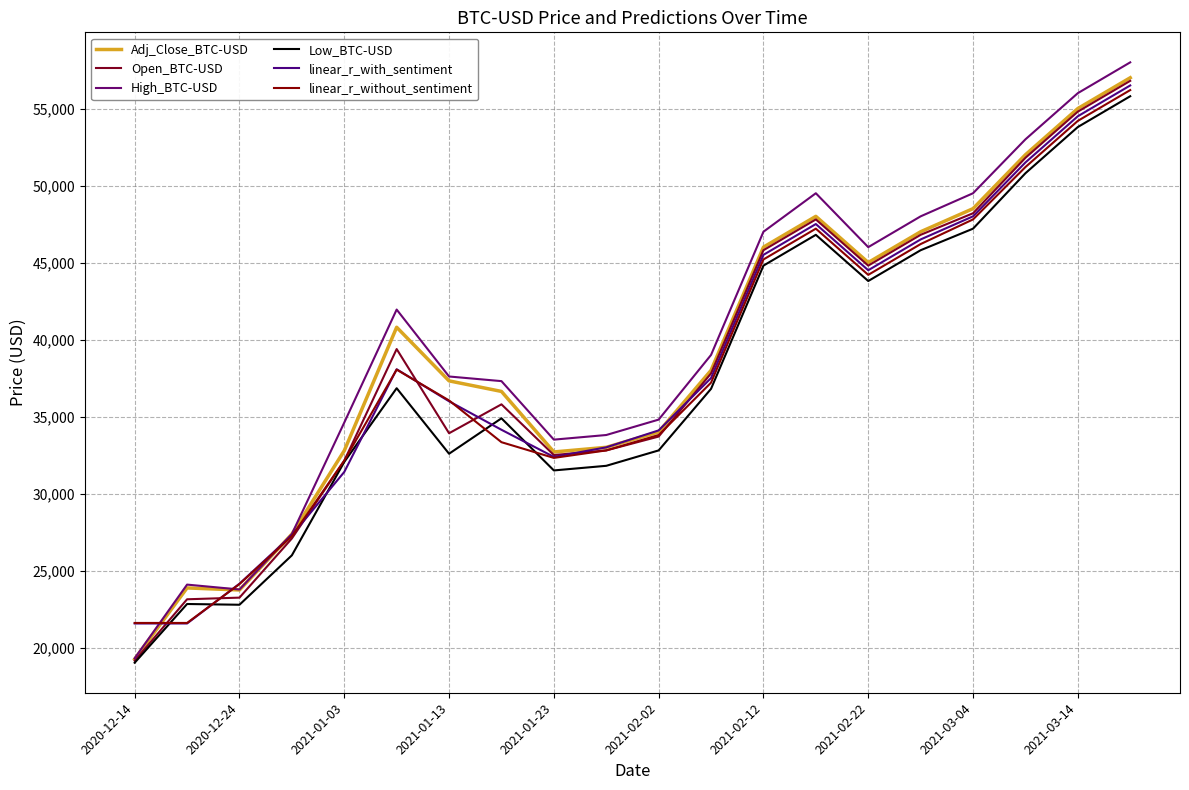

Rank the series by their maximum value, from highest to lowest.

High_BTC-USD, Adj_Close_BTC-USD, Open_BTC-USD, linear_r_with_sentiment, linear_r_without_sentiment, Low_BTC-USD